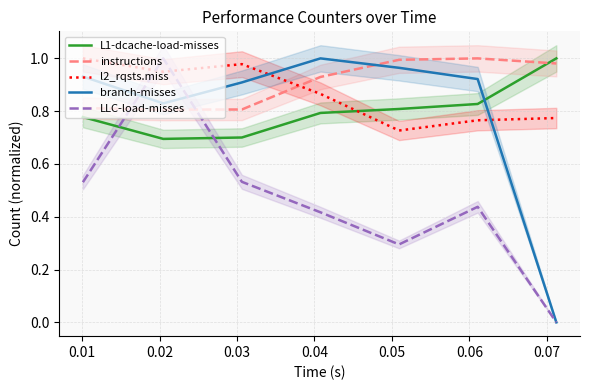

Reading left to right, what are all the values shown in this chart?

L1-dcache-load-misses: 0.8	0.7	0.7	0.8	0.8	0.8	1.0
instructions: 0.8	0.8	0.8	0.9	1.0	1.0	1.0
l2_rqsts.miss: 1.0	0.9	1.0	0.9	0.7	0.8	0.8
branch-misses: 0.9	0.8	0.9	1.0	1.0	0.9	0.0
LLC-load-misses: 0.5	1.0	0.5	0.4	0.3	0.4	0.0